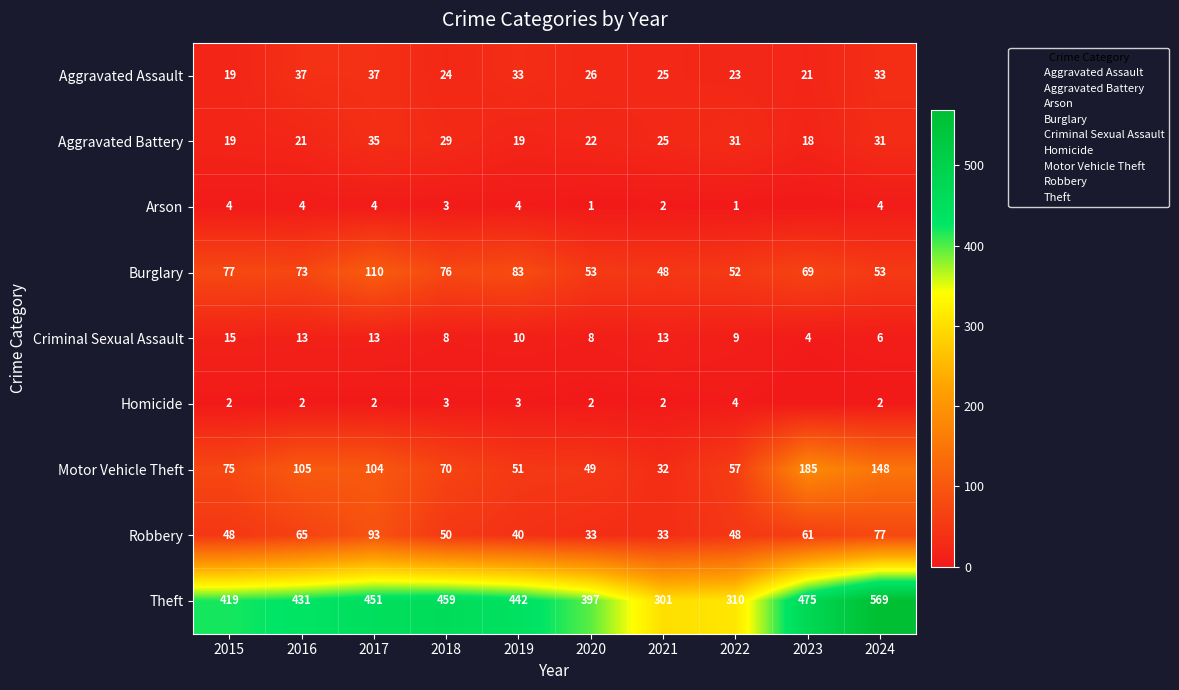

How many distinct data groups are displayed?

9